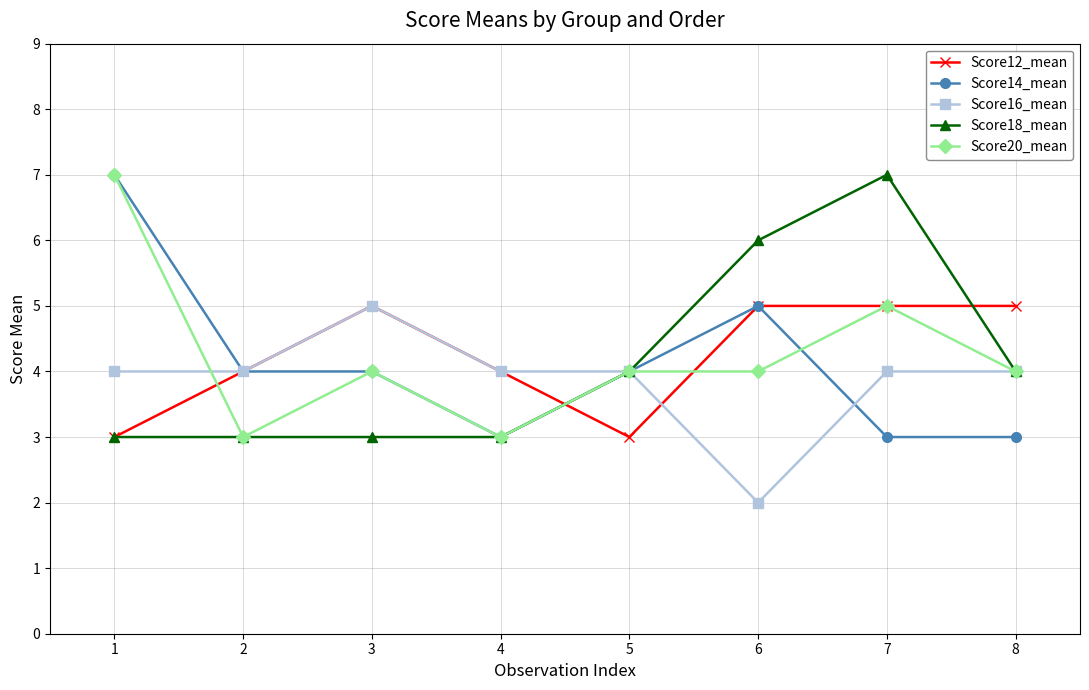

What is the difference between the Score14_mean values at 4 and 5?

1